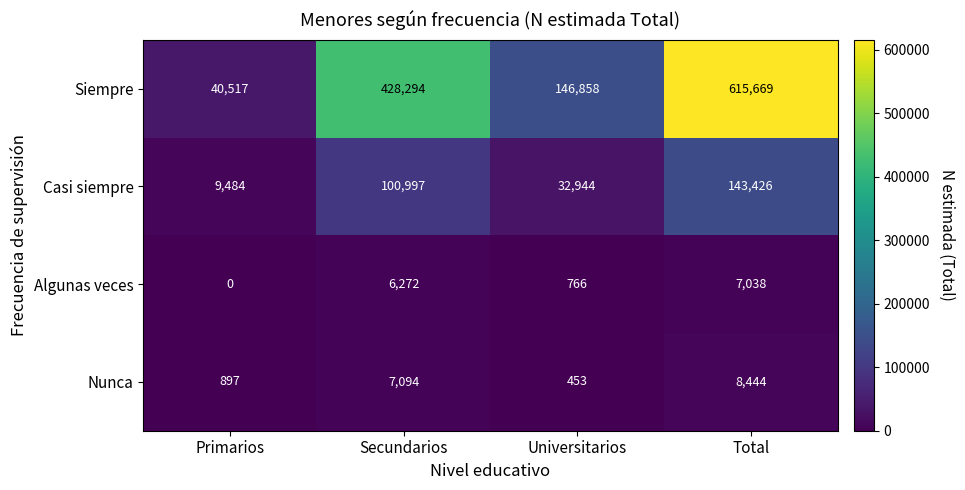

Which series has the largest total across all categories?

Siempre